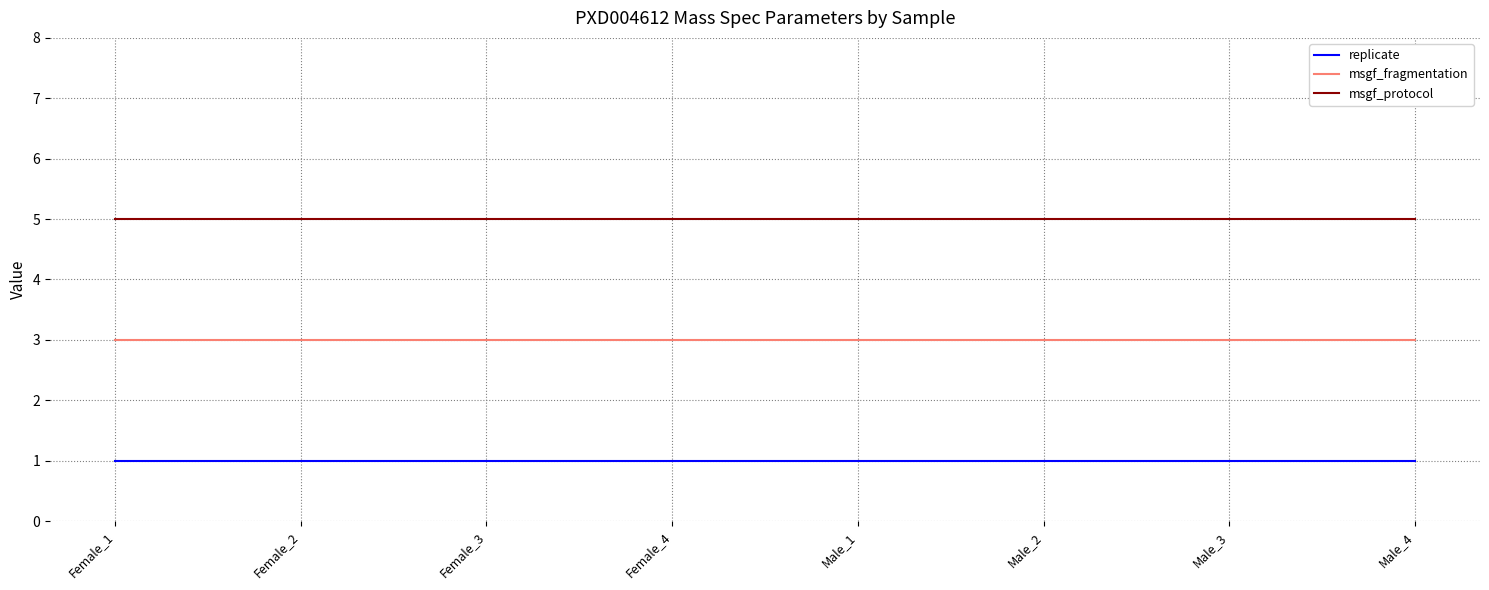

The replicate series shows 0 at Female_1. True or false?

False